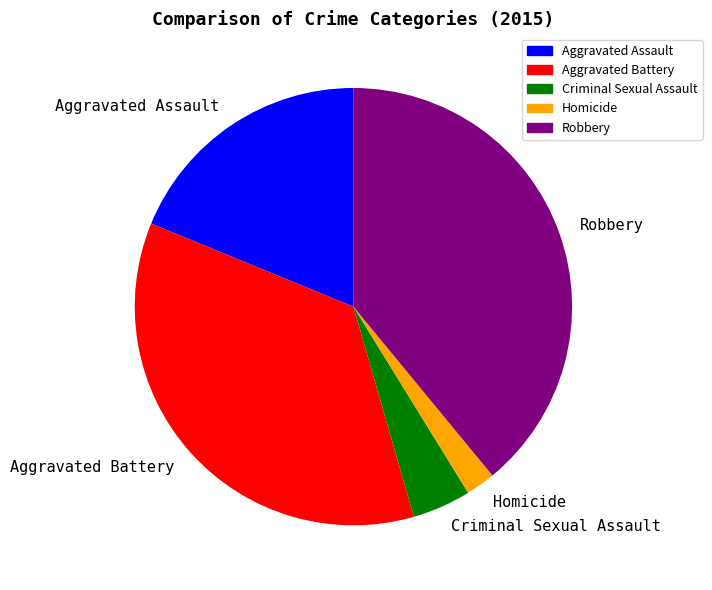

Does Aggravated Assault account for over 50% of the chart?

No